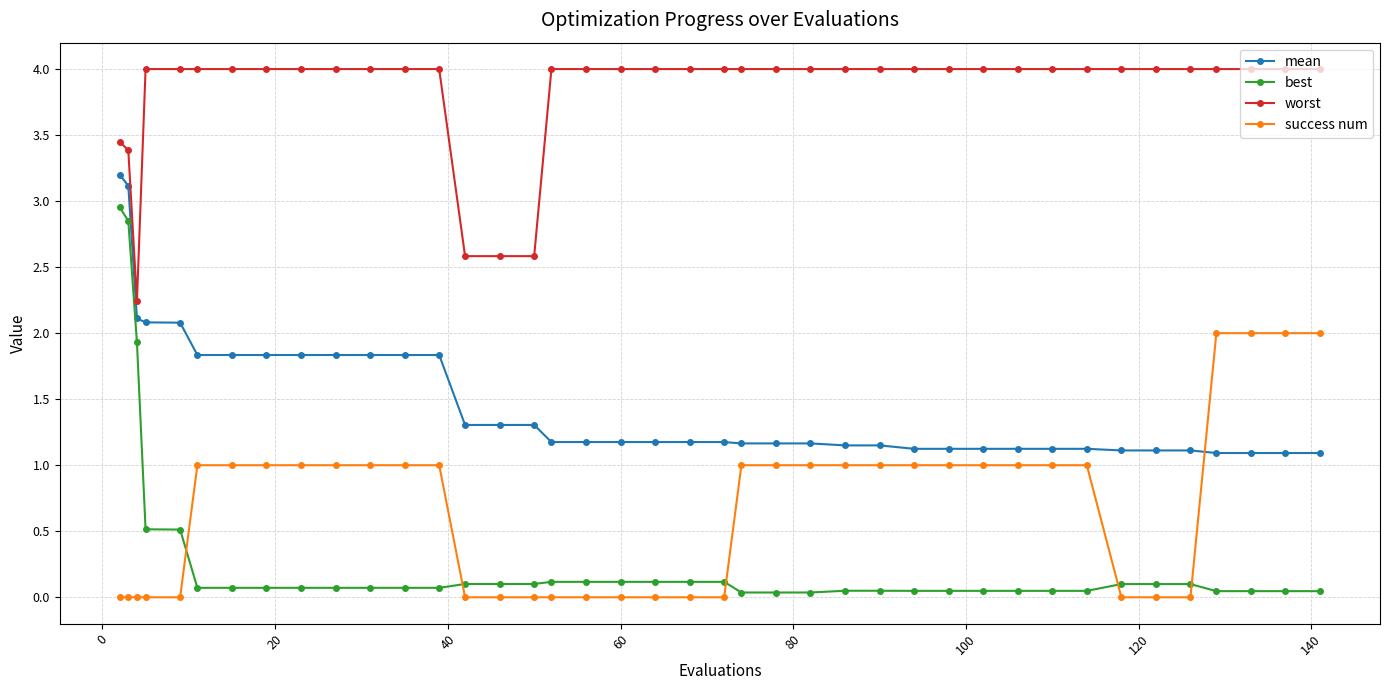

Rank the series by their maximum value, from lowest to highest.

success num, best, mean, worst